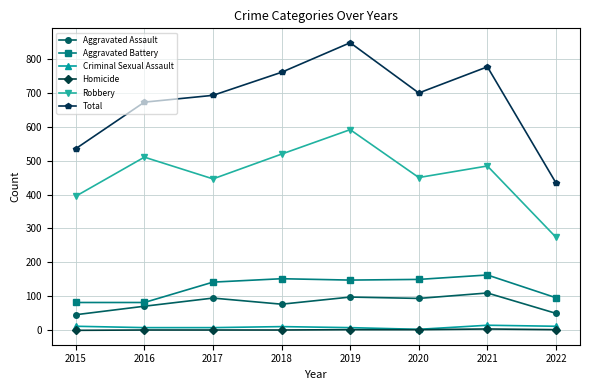

What is the difference between the maximum and second lowest values in the Criminal Sexual Assault series?

7